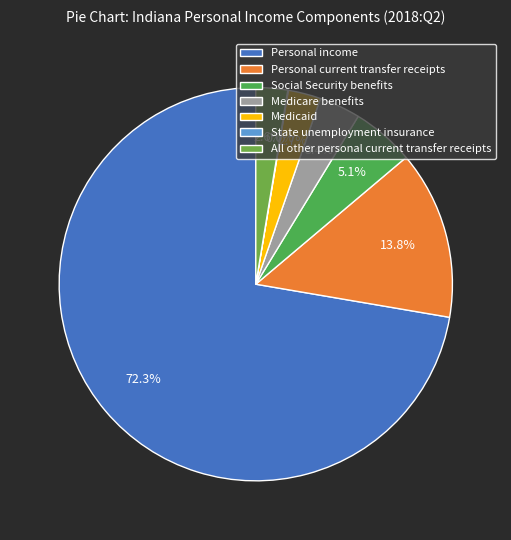

To the nearest percent, what portion does All other personal current transfer receipts represent?

3%